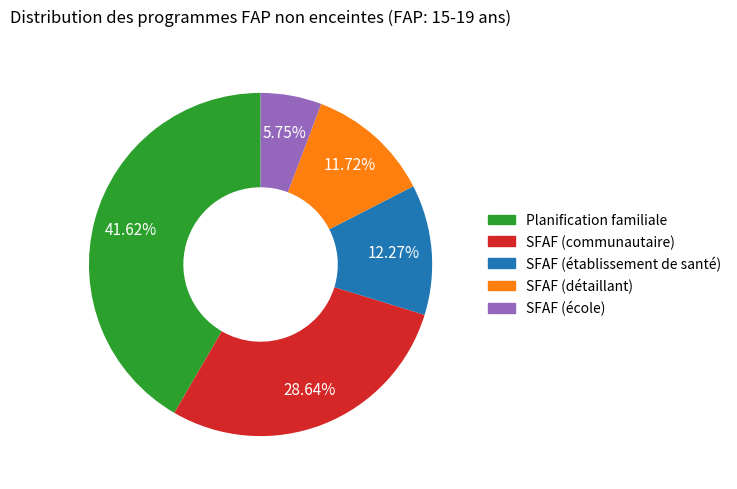

To the nearest percent, what is the average slice percentage?

20%